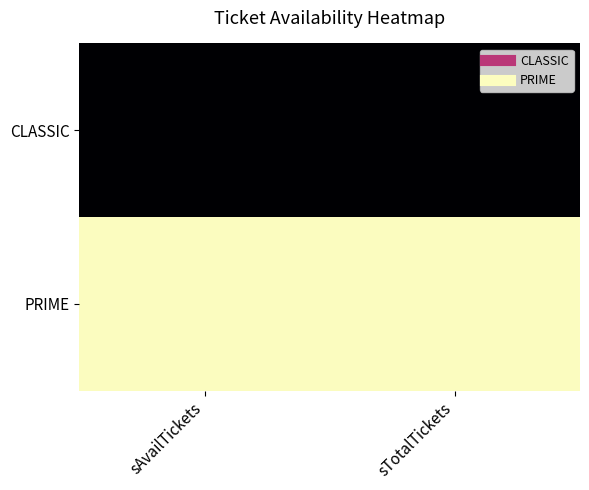

At how many categories does at least one series exceed 30?

2